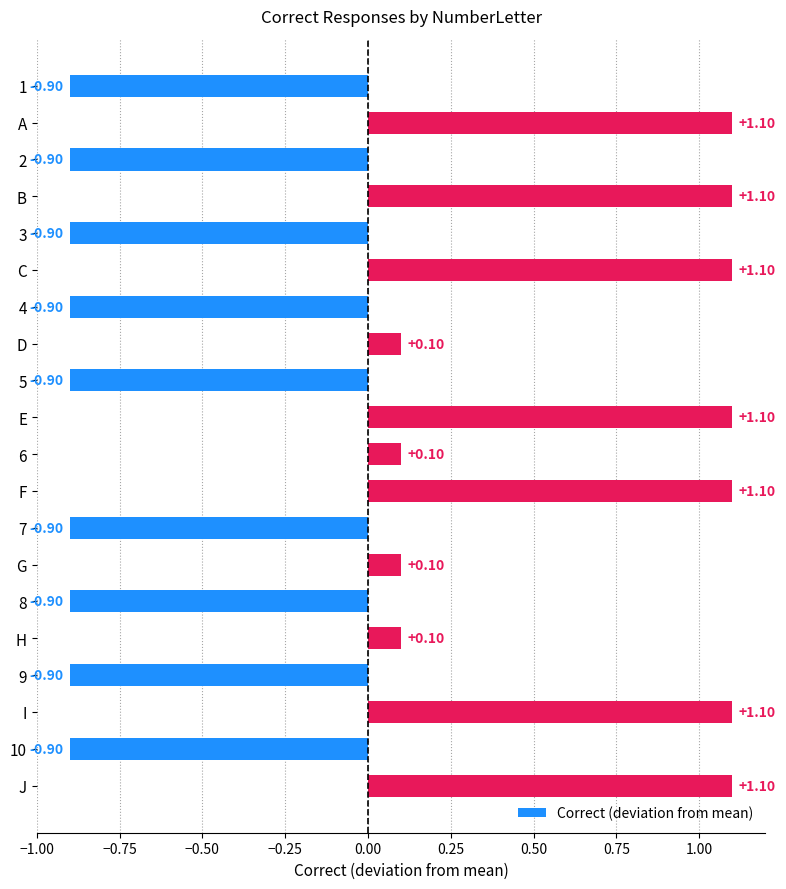

What is the difference between the second highest and minimum values?

2.0